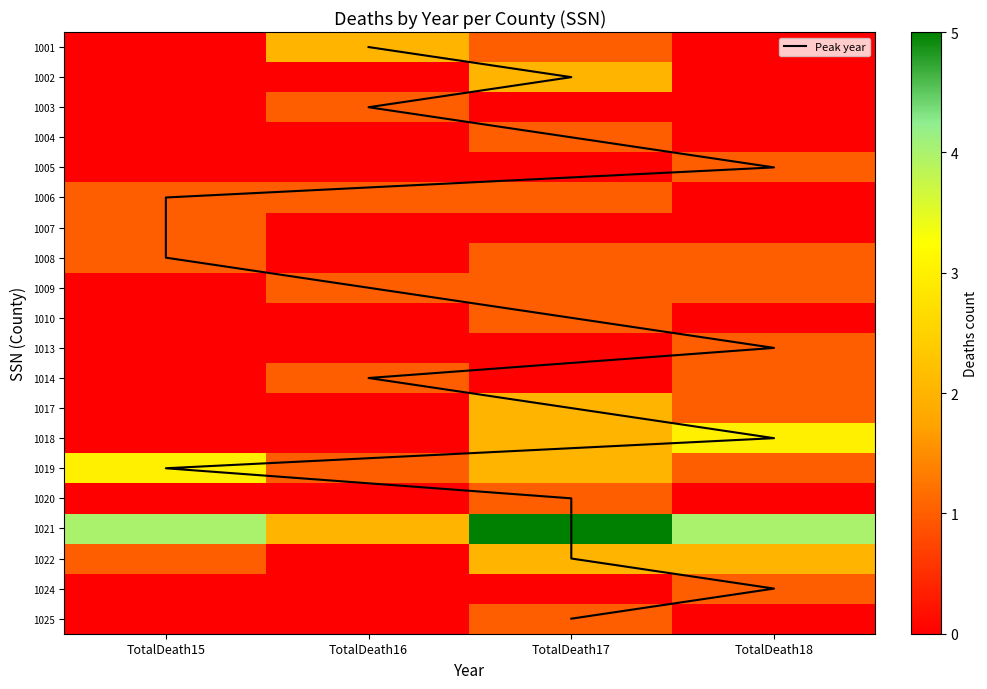

Where is 1024 nearest to the value 0?

TotalDeath15